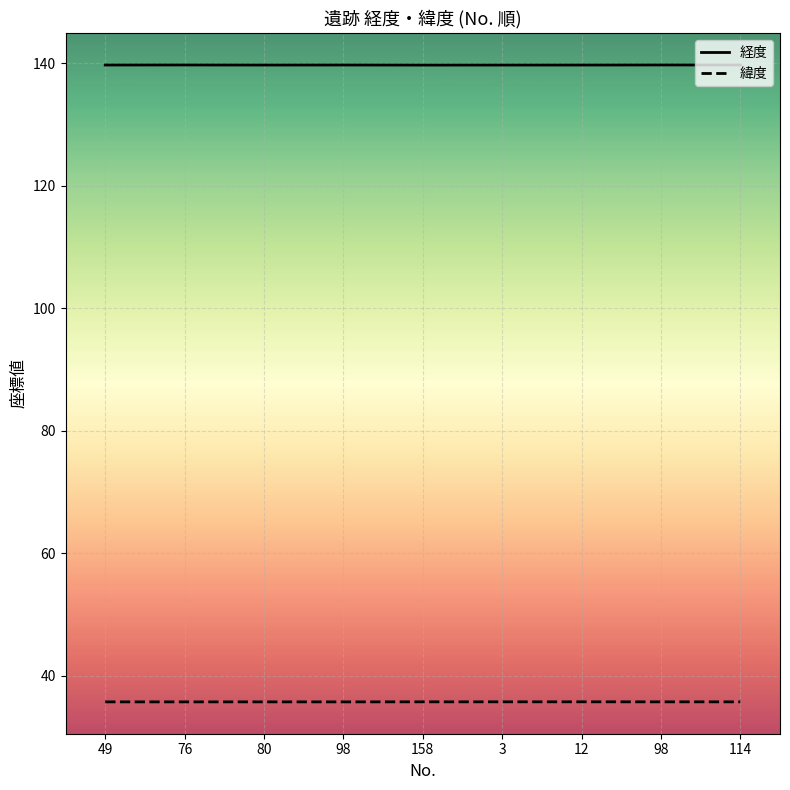

How many 緯度 values are between 35 and 36?

9